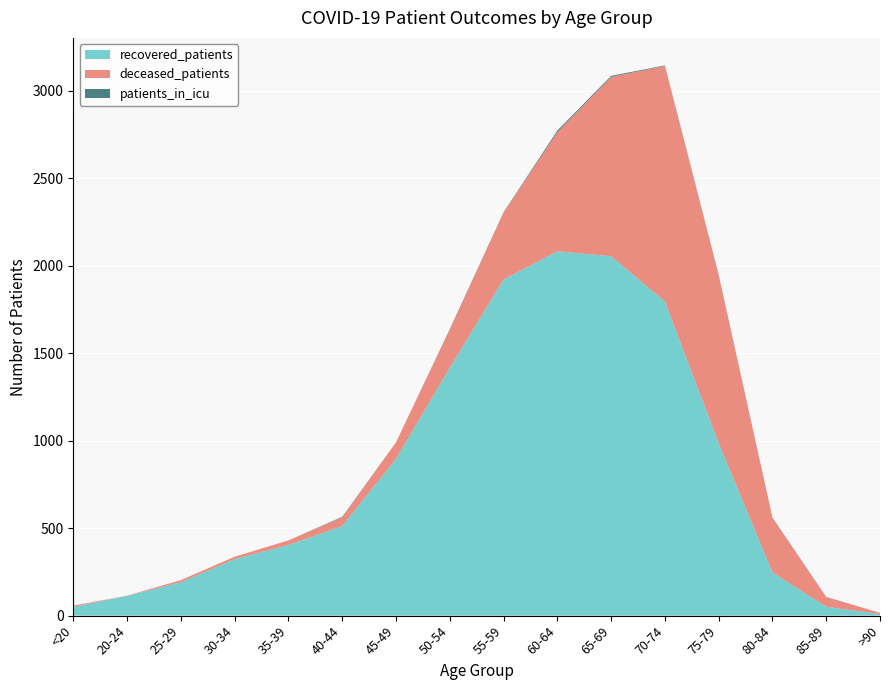

Reading left to right, what are all the values shown in this chart?

recovered_patients: <20=50	20-24=113	25-29=191	30-34=323	35-39=404	40-44=512	45-49=896	50-54=1417	55-59=1922	60-64=2083	65-69=2055	70-74=1796	75-79=986	80-84=247	85-89=51	>90=9
deceased_patients: <20=7	20-24=1	25-29=12	30-34=14	35-39=26	40-44=50	45-49=94	50-54=218	55-59=382	60-64=681	65-69=1025	70-74=1347	75-79=960	80-84=312	85-89=55	>90=7
patients_in_icu: <20=0	20-24=0	25-29=0	30-34=0	35-39=0	40-44=3	45-49=0	50-54=3	55-59=2	60-64=9	65-69=6	70-74=3	75-79=3	80-84=2	85-89=1	>90=0